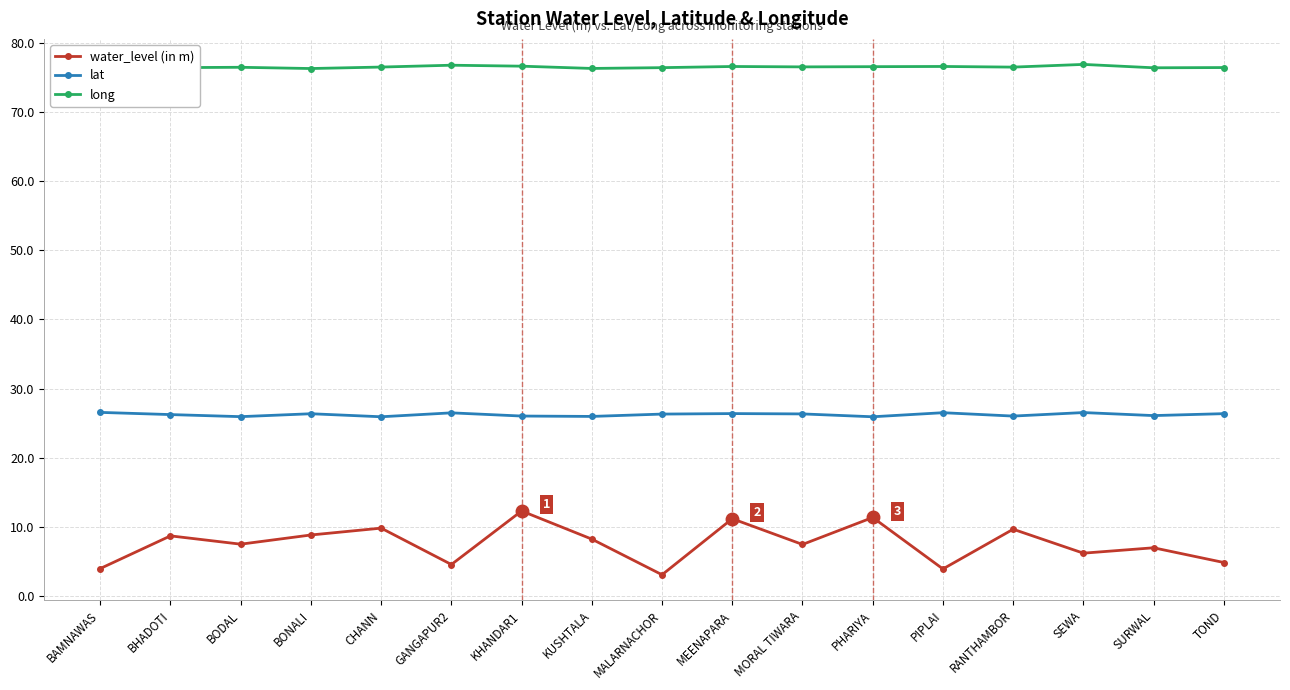

True or false: lat has more than 0 interior local peaks.

True